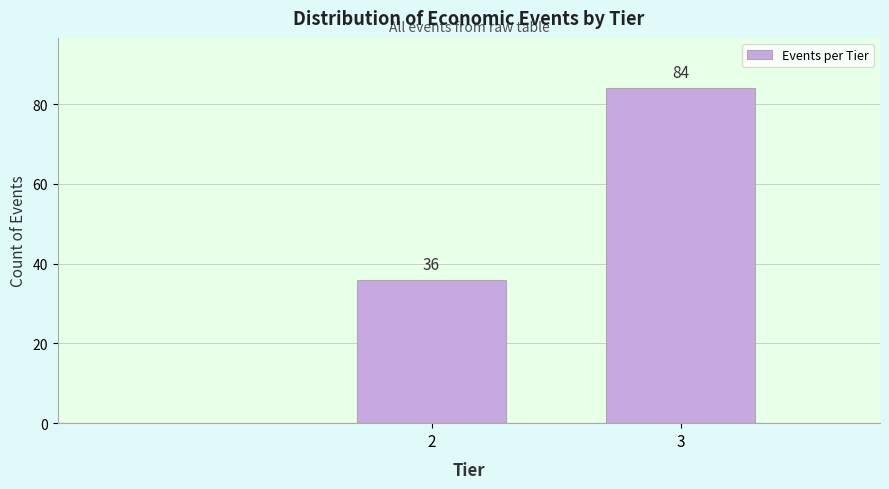

Reading right to left, extract all data points from this chart.

84	36